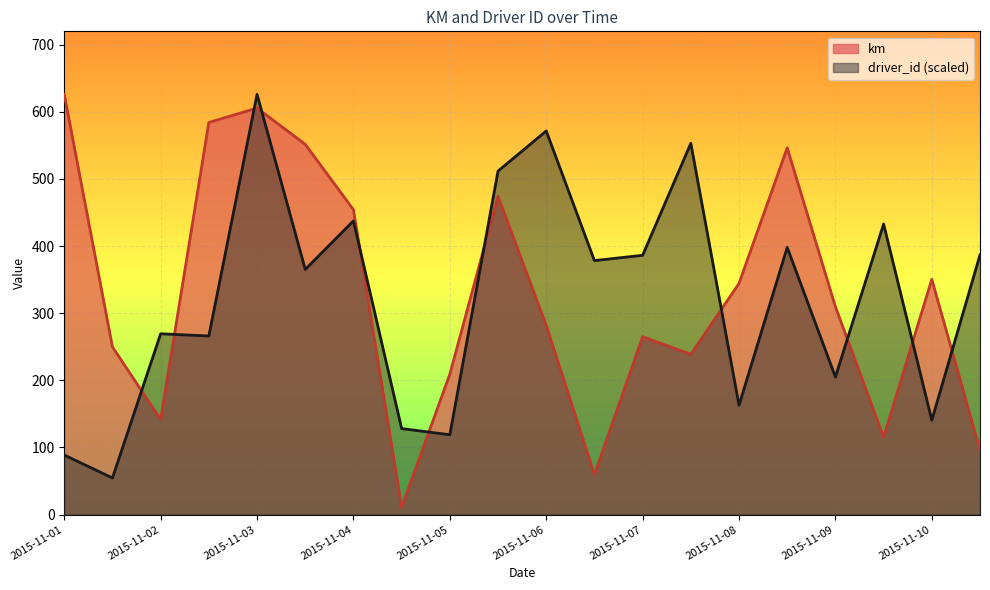

What is the difference between the highest and lowest values at 2015-11-01?

537.2